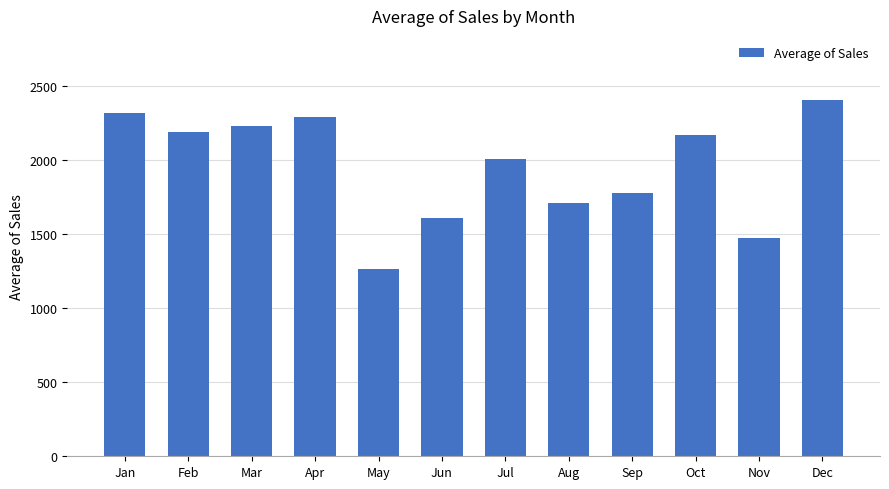

The chart shows a value of 2165.0 at Oct. True or false?

True